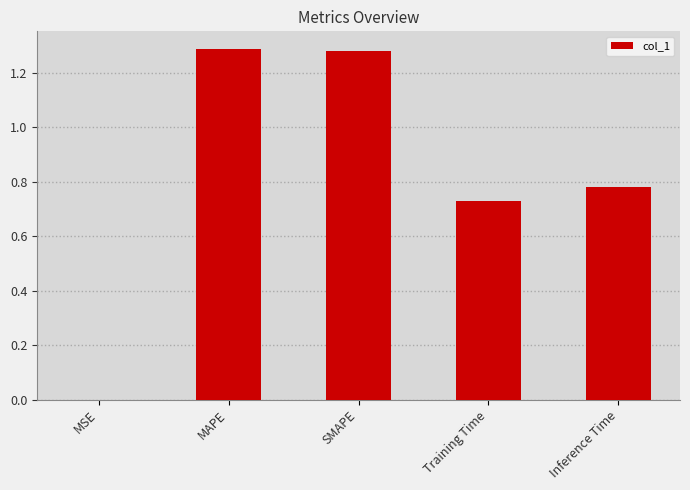

How many series are shown in this chart?

1